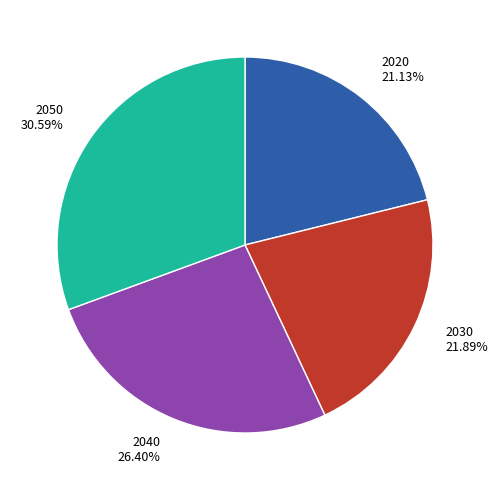

How many slices are in this pie chart?

4